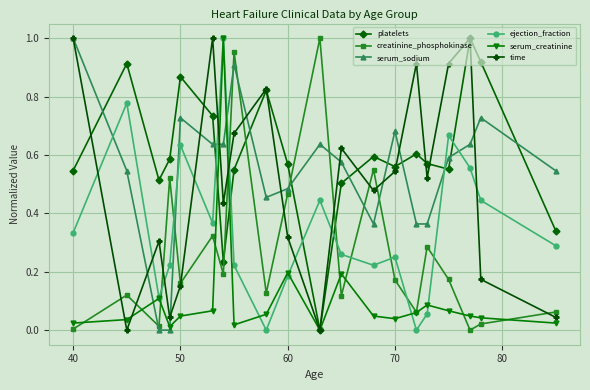

After their last crossing, which series has the higher values: time or ejection_fraction?

ejection_fraction